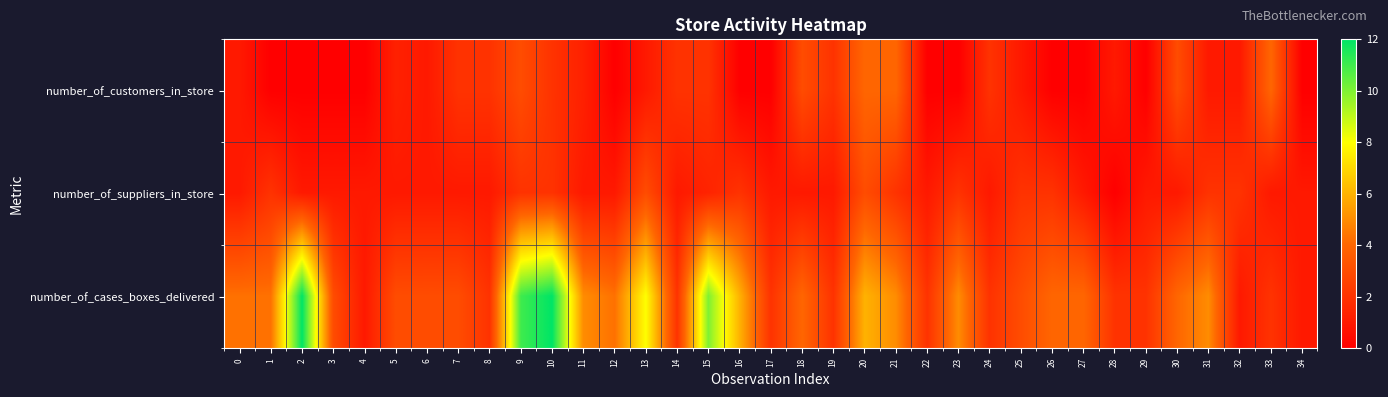

At which category is the sum across all series the highest?

9